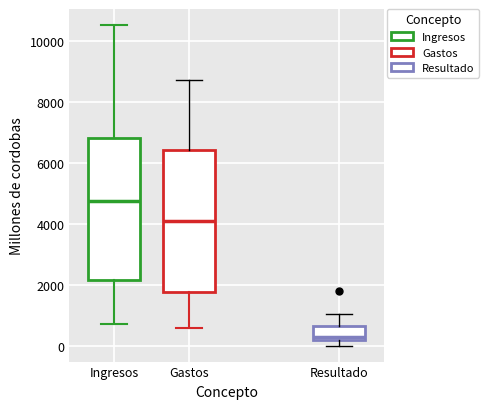

Where is the upper edge of the box for Gastos on the y-axis? The values are not printed on the chart, so give them approximately, as read against the axis.

6400